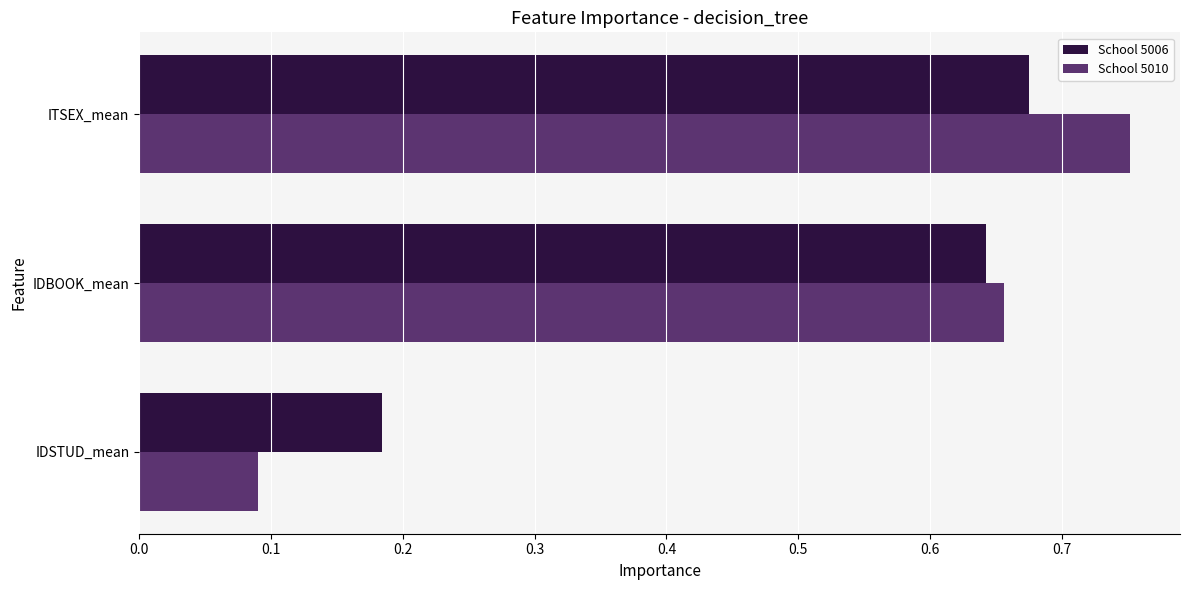

Which series has the widest spread of values?

School 5010